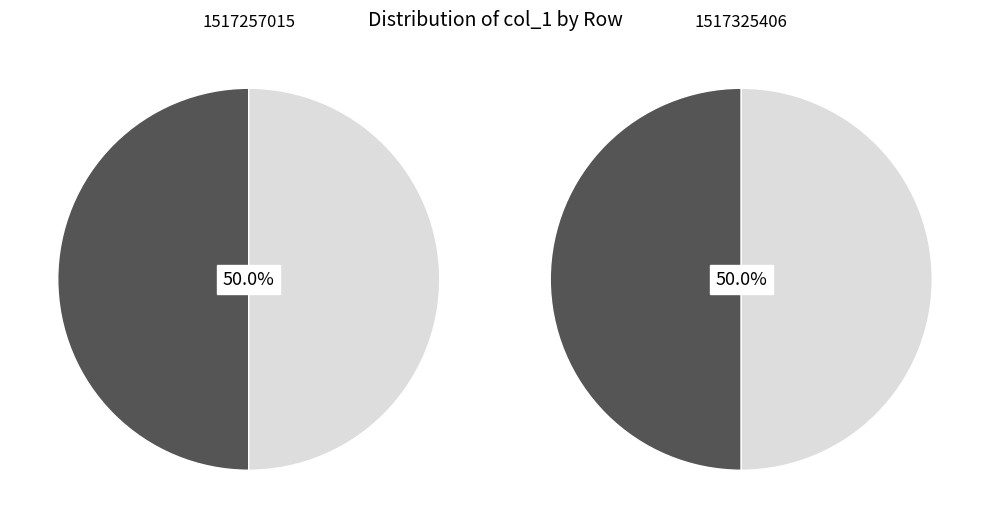

Rank the categories by value from lowest to highest.

1517257015, 1517325406